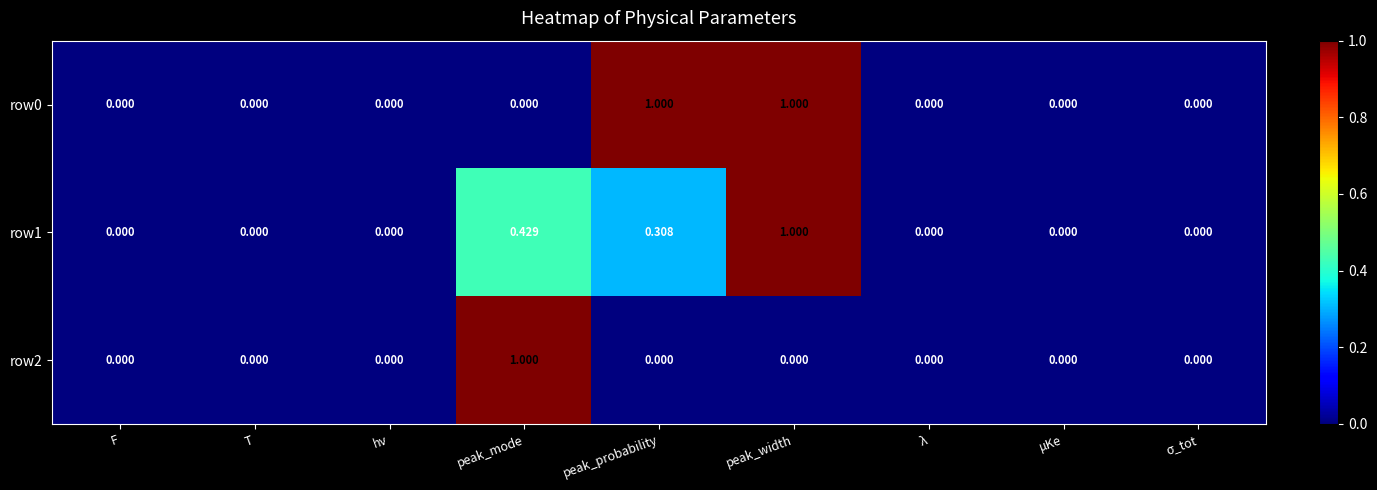

At which label does row1 reach its peak?

peak_width